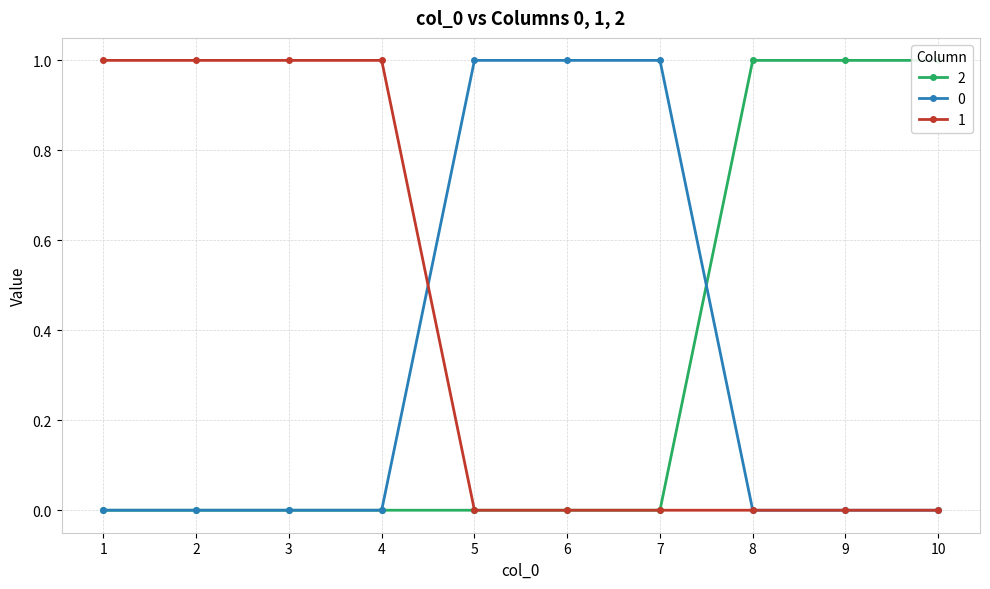

At which category is the sum across all series the highest?

1